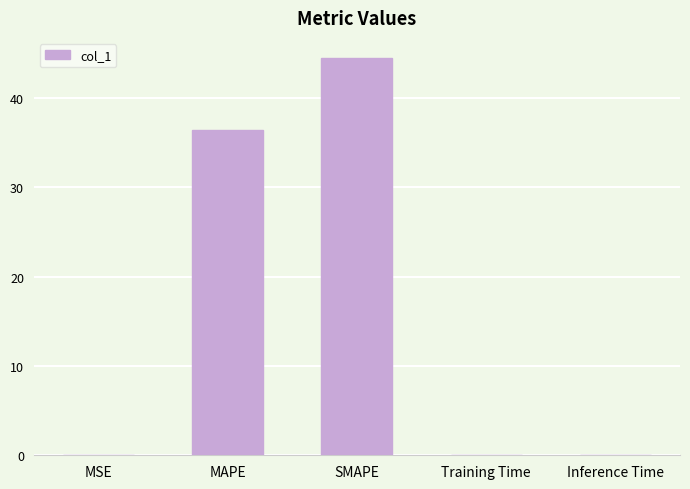

How many data points does each series have?

5